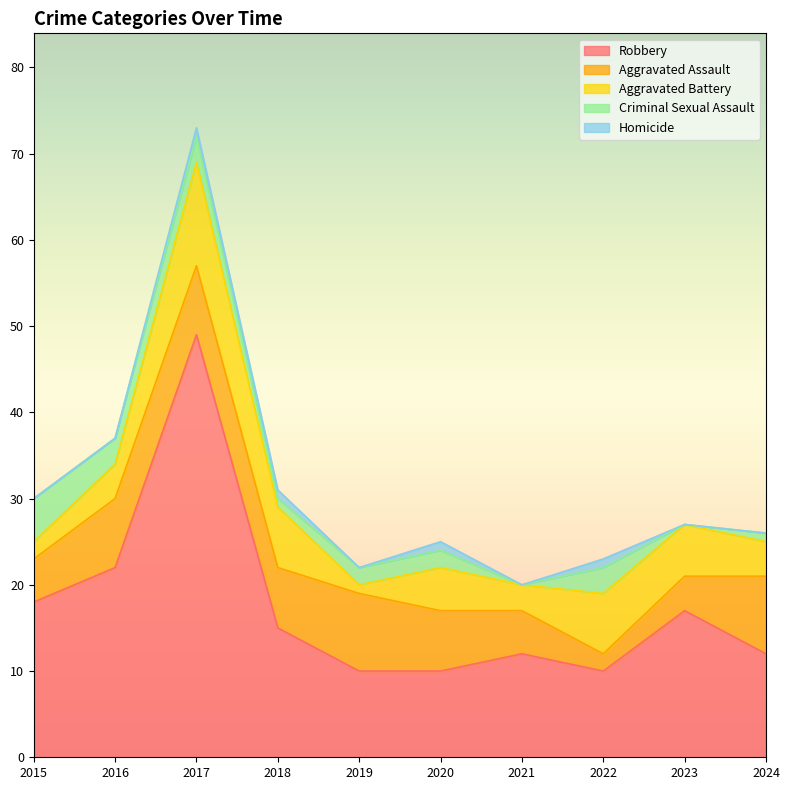

What is the difference between the maximum and minimum values in the Criminal Sexual Assault series?

5